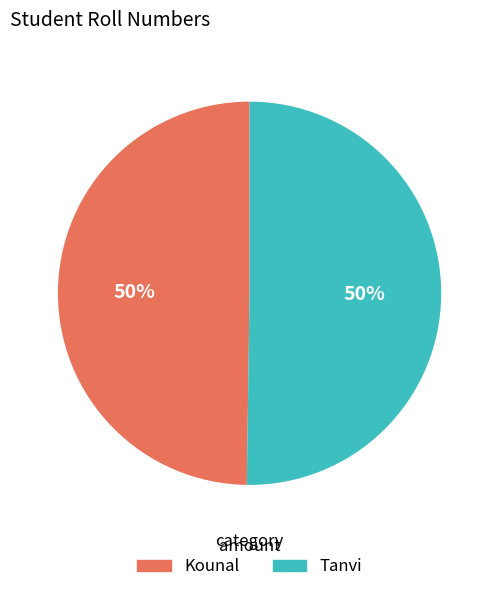

Is the sum of Tanvi and Kounal greater than half?

Yes